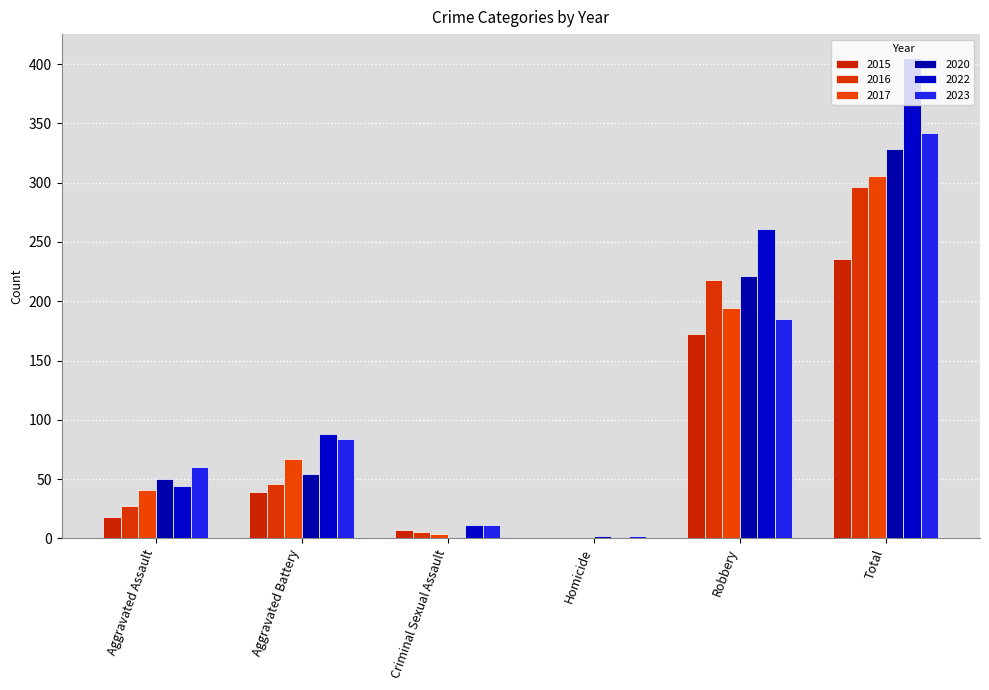

What is the label of the 3rd bar from the left?

Criminal Sexual Assault